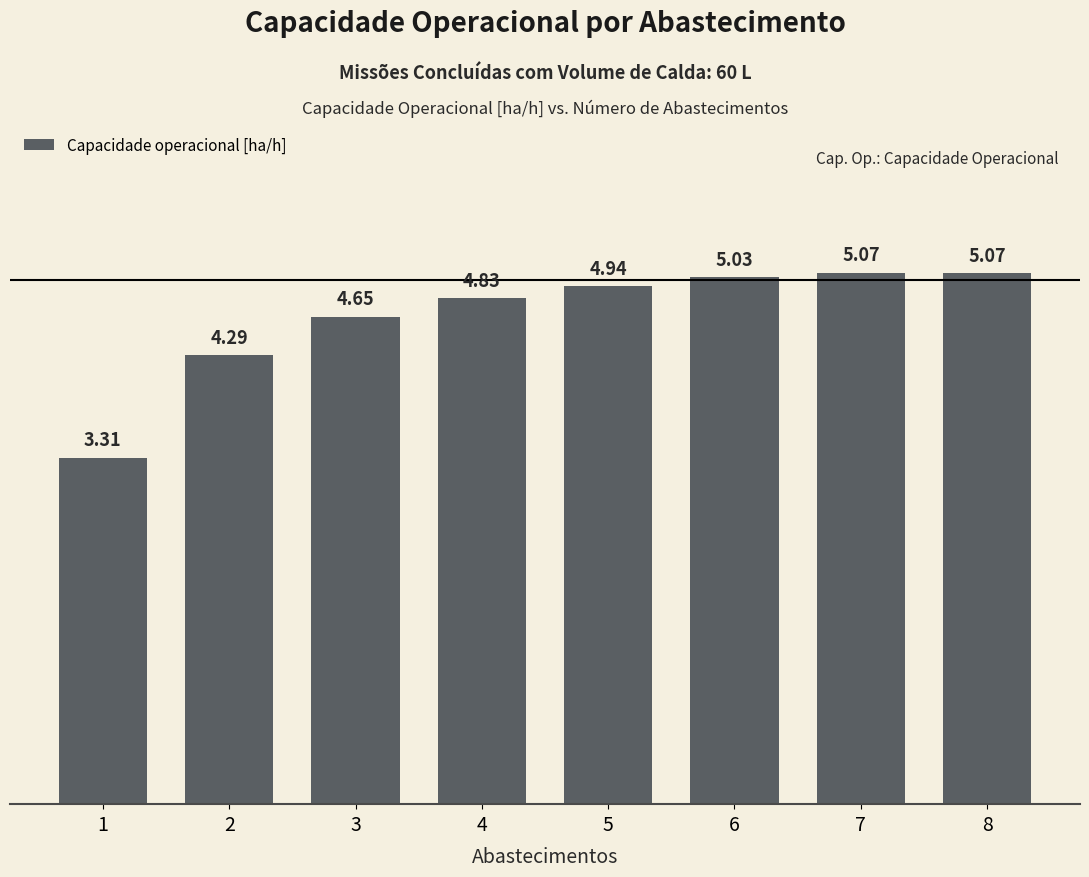

What is the sum of all values?

37.2